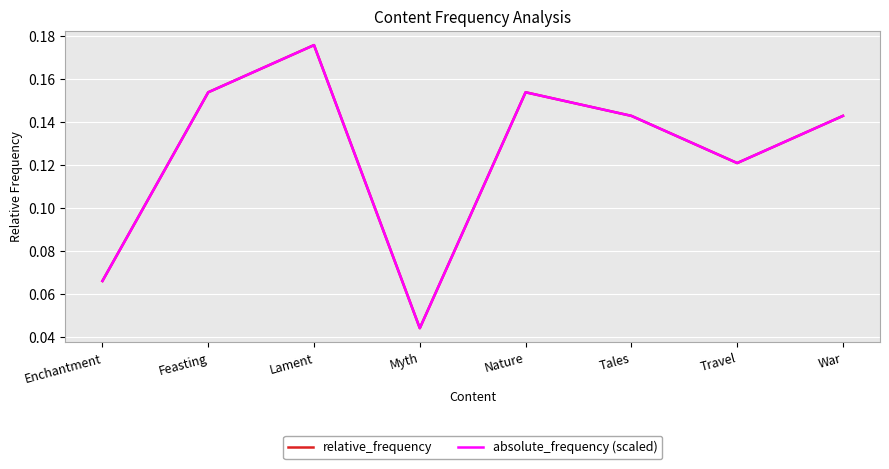

Which label corresponds to the smallest value in the chart?

Myth